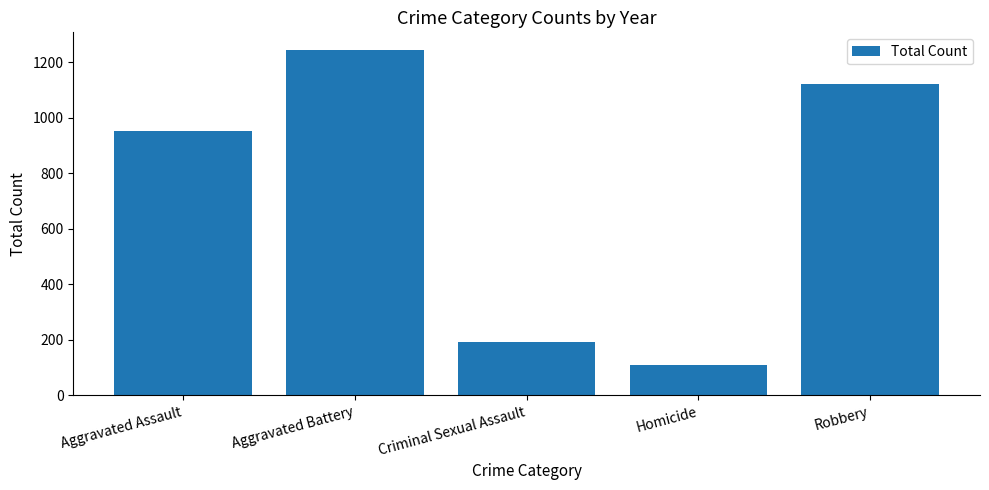

List the labels in order of value, largest first.

Aggravated Battery, Robbery, Aggravated Assault, Criminal Sexual Assault, Homicide